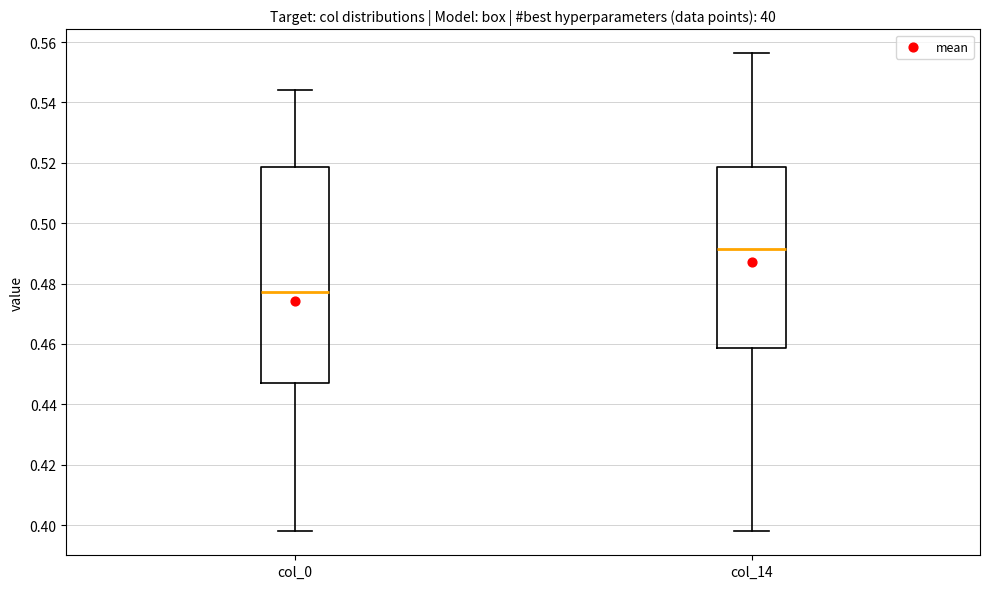

Where does the upper whisker of the box for col_0 end on the y-axis? The values are not printed on the chart, so give them approximately, as read against the axis.

0.544